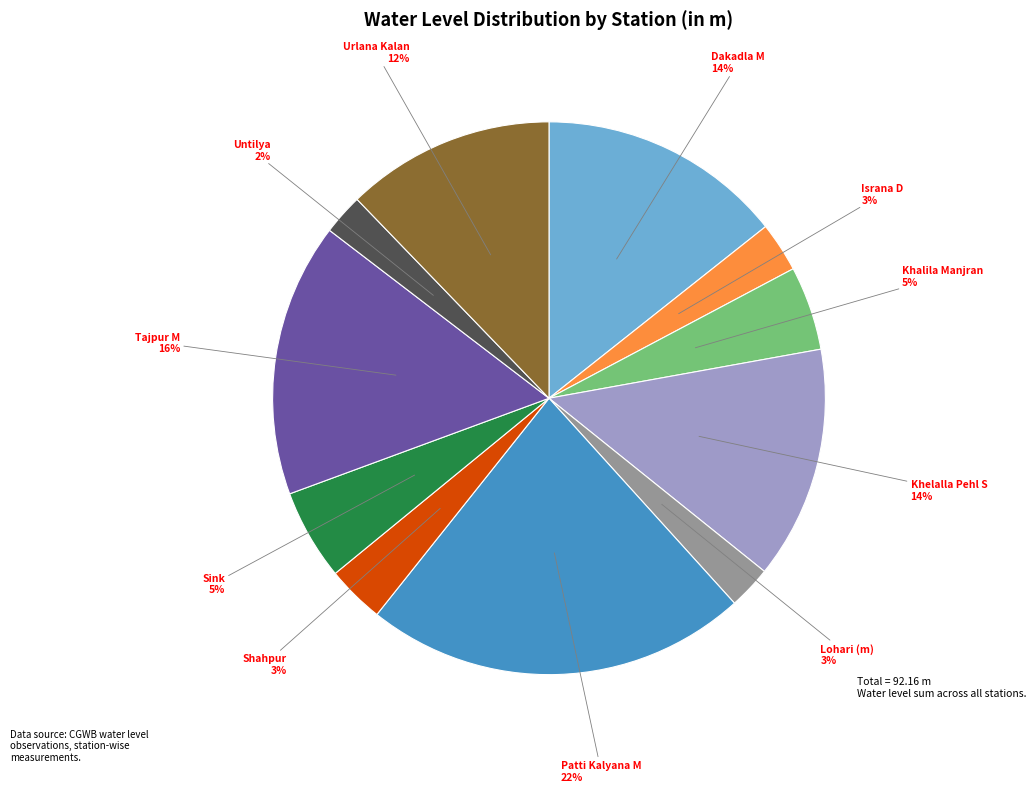

Is there a majority slice in this chart?

No